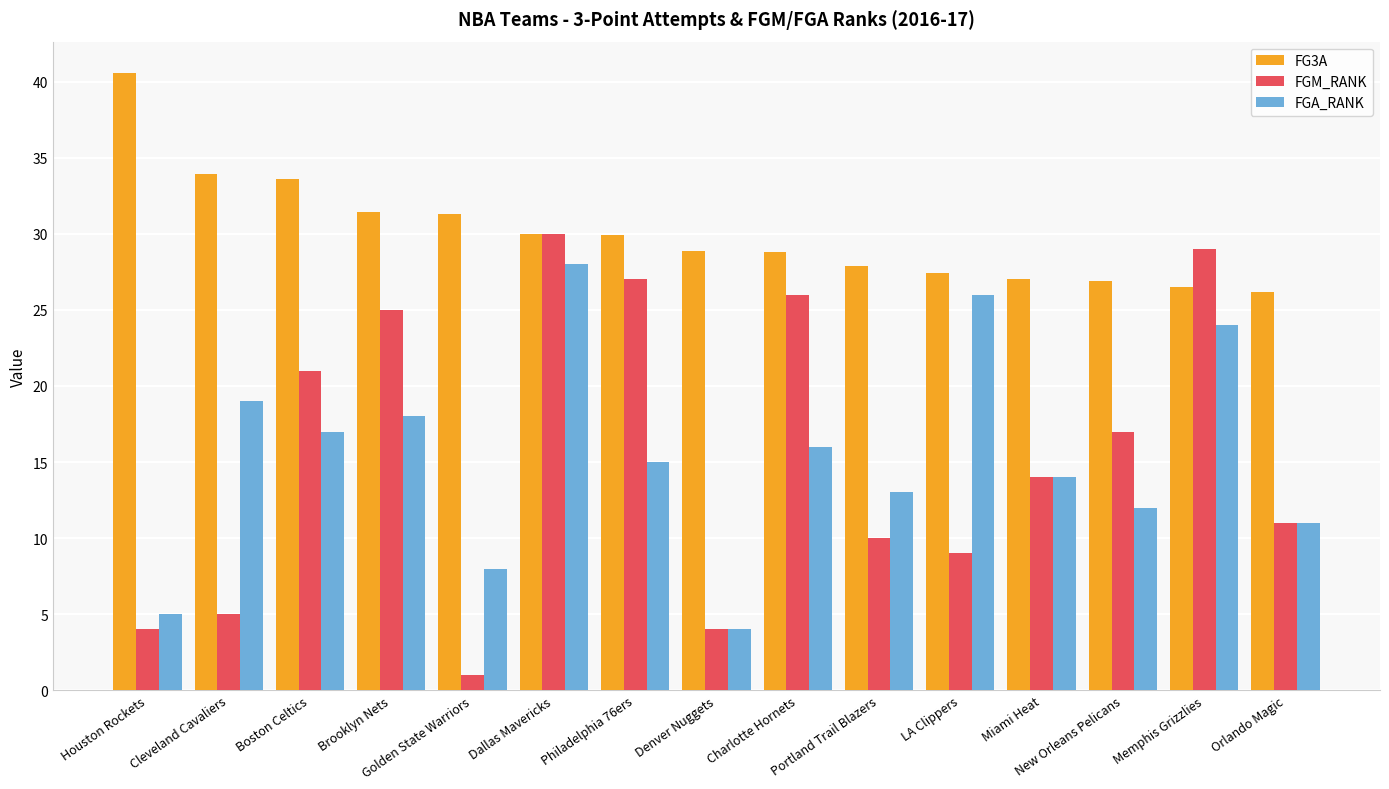

Is it true that FGM_RANK equals 25.0 at Brooklyn Nets?

True